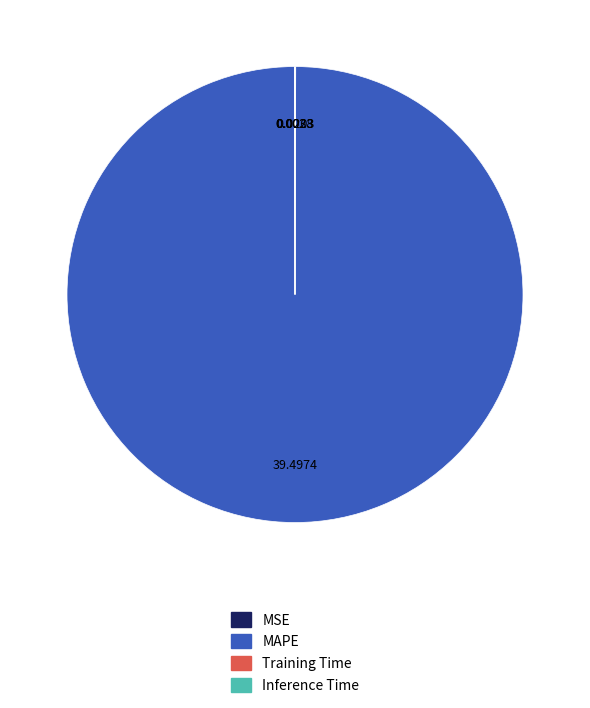

Which slice represents more than half of the pie?

MAPE